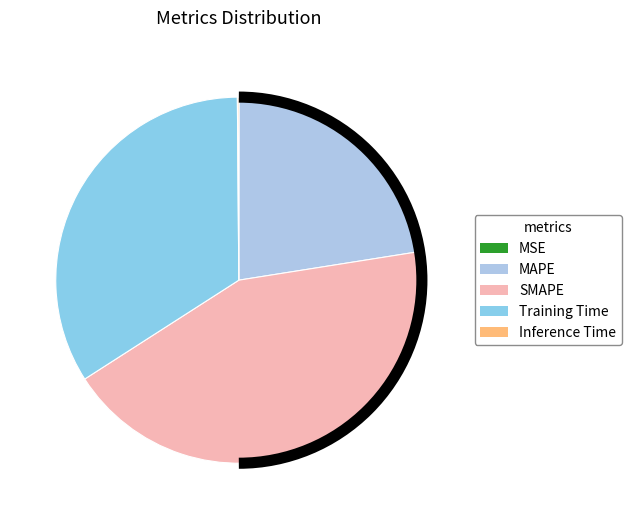

What portion of the pie excludes MAPE?

77.5%